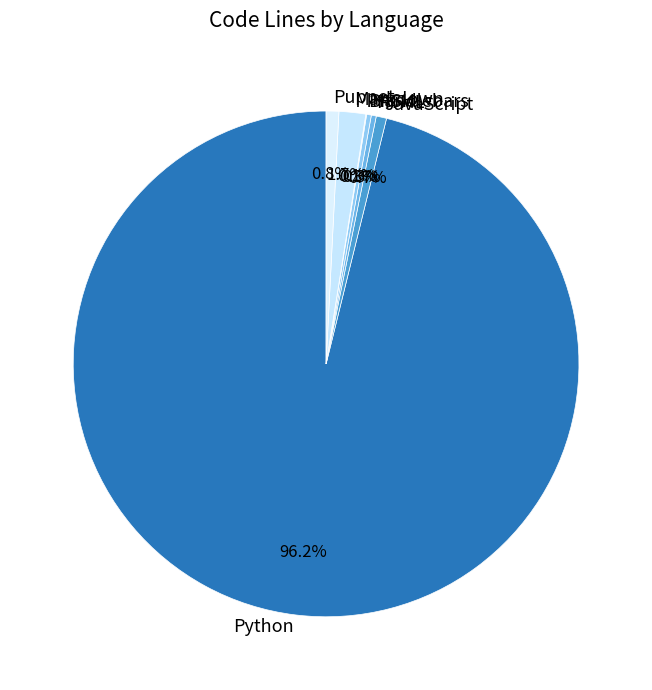

What percentage do Handlebars and Puppet together represent?

1.1%